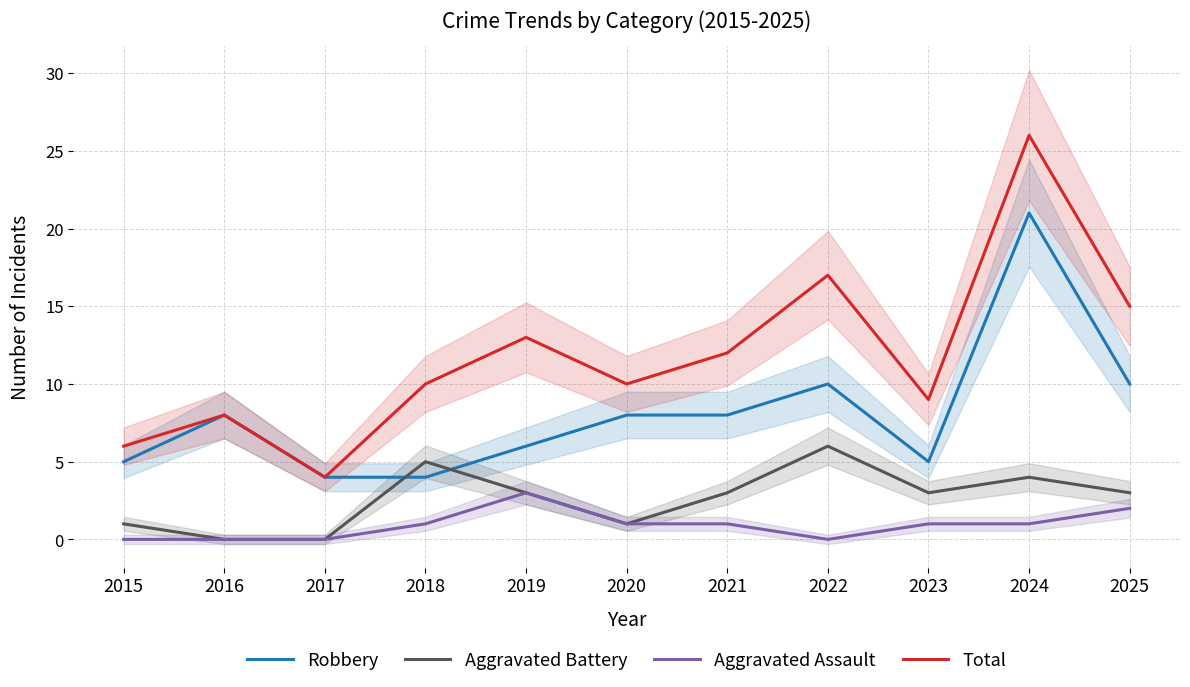

Read the Aggravated Battery value at 2025.

3